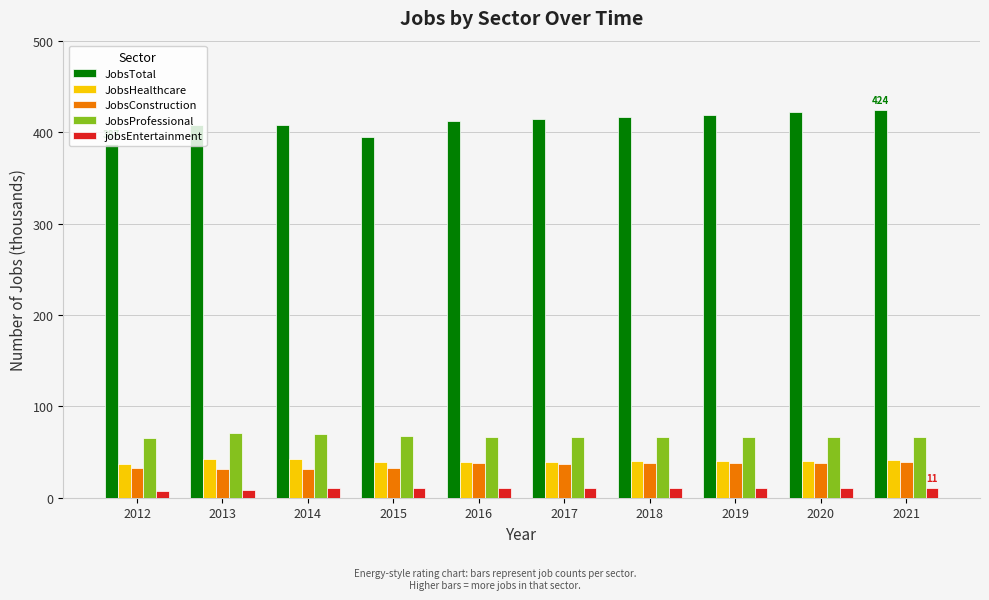

What is the spread (max minus min) of values at 2021?

413